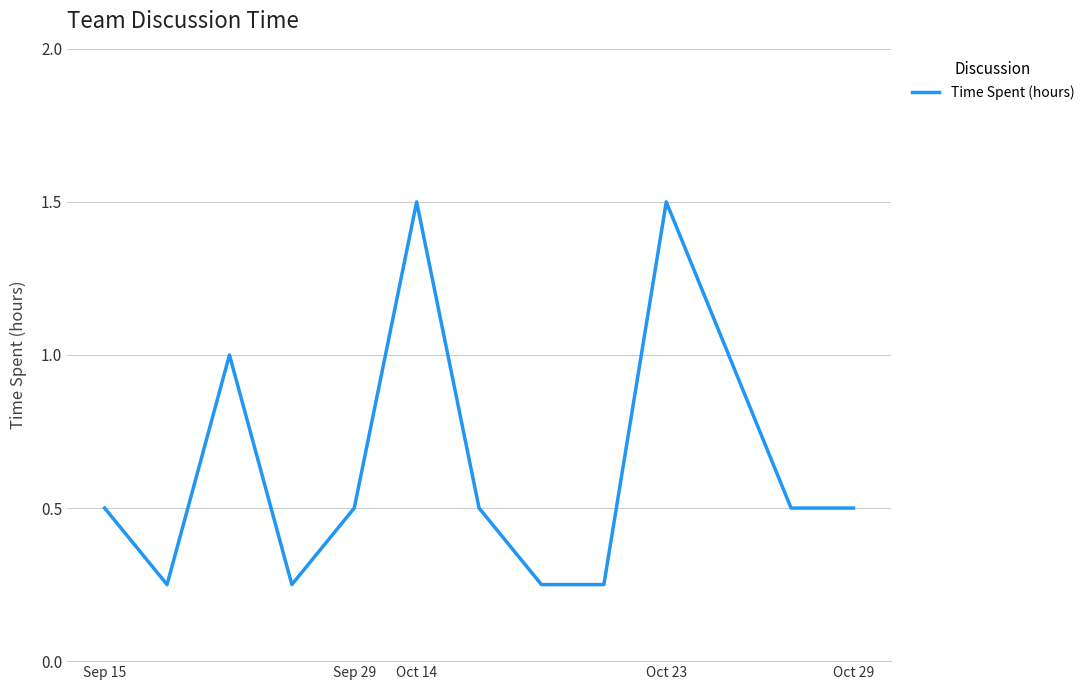

What is the average value?

0.7